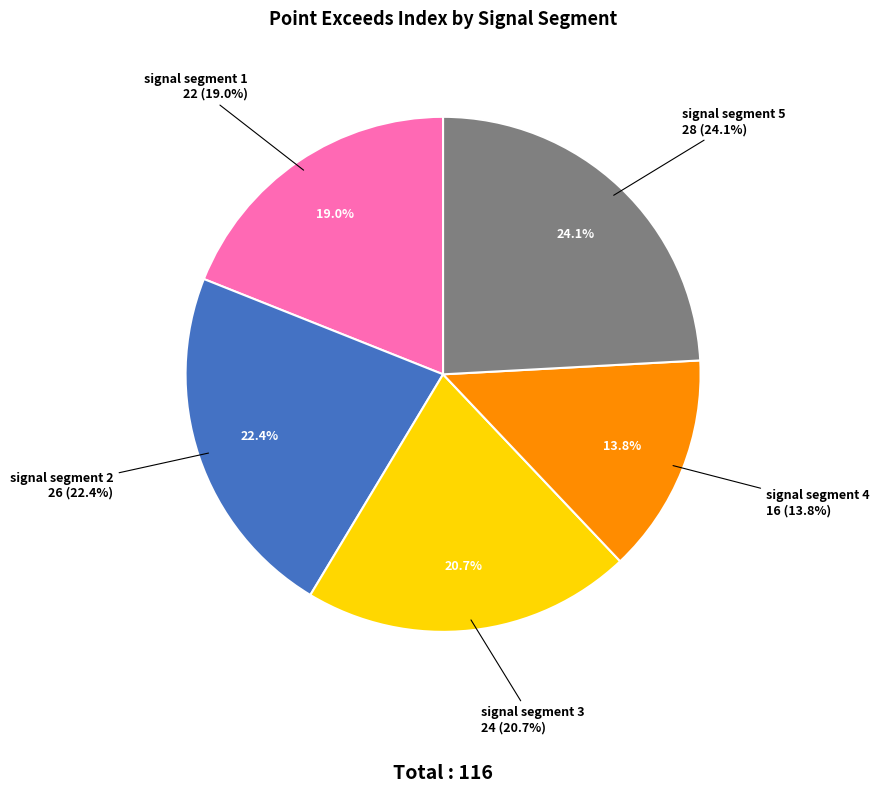

To the nearest percent, what is the difference between the signal segment 1 and signal segment 5 slice percentages?

5%